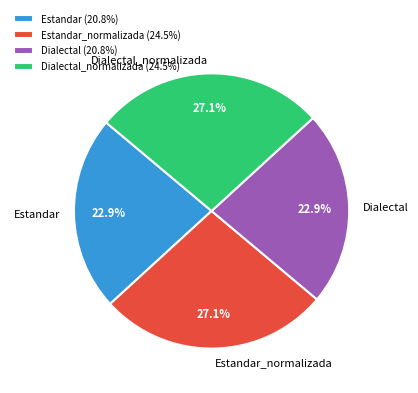

What percentage is NOT represented by Dialectal?

77.1%